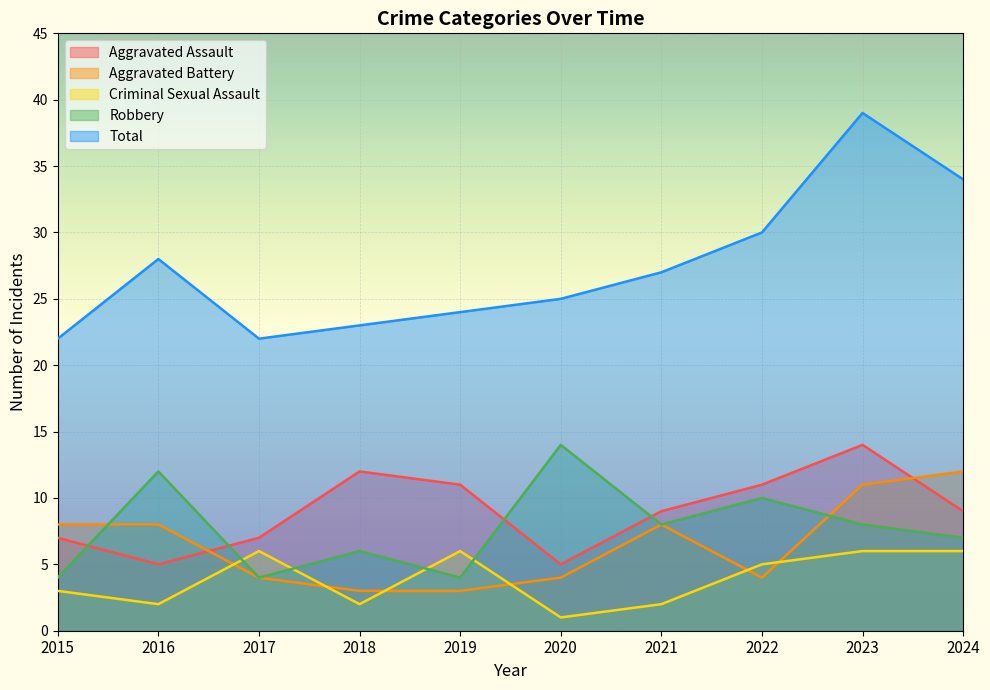

How many lines are shown in the chart?

5